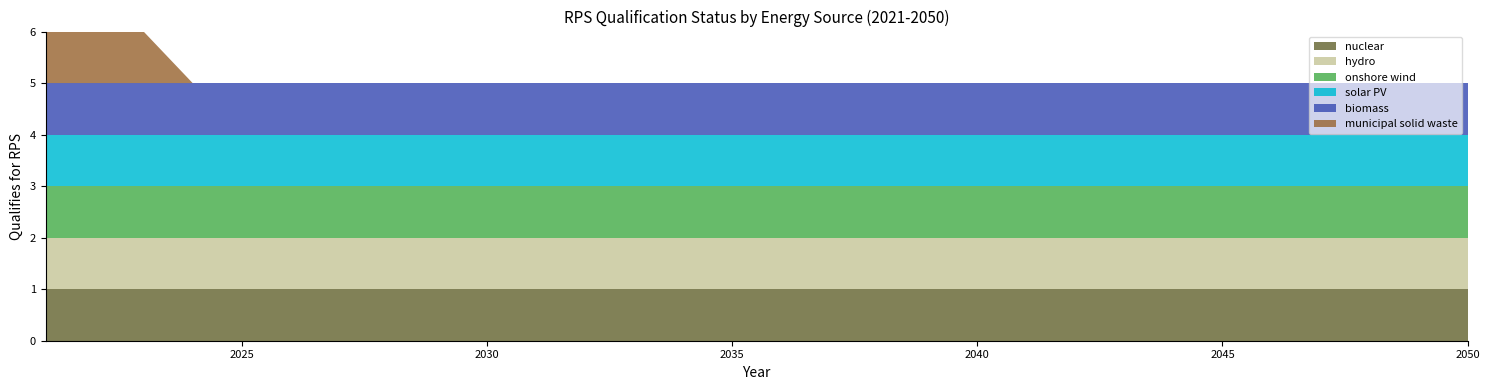

Reading right to left, what are all the values shown in this chart?

nuclear: 1	1	1	1	1	1	1	1	1	1	1	1	1	1	1	1	1	1	1	1	1	1	1	1	1	1	1	1	1	1
hydro: 1	1	1	1	1	1	1	1	1	1	1	1	1	1	1	1	1	1	1	1	1	1	1	1	1	1	1	1	1	1
onshore wind: 1	1	1	1	1	1	1	1	1	1	1	1	1	1	1	1	1	1	1	1	1	1	1	1	1	1	1	1	1	1
solar PV: 1	1	1	1	1	1	1	1	1	1	1	1	1	1	1	1	1	1	1	1	1	1	1	1	1	1	1	1	1	1
biomass: 1	1	1	1	1	1	1	1	1	1	1	1	1	1	1	1	1	1	1	1	1	1	1	1	1	1	1	1	1	1
municipal solid waste: 0	0	0	0	0	0	0	0	0	0	0	0	0	0	0	0	0	0	0	0	0	0	0	0	0	0	0	1	1	1